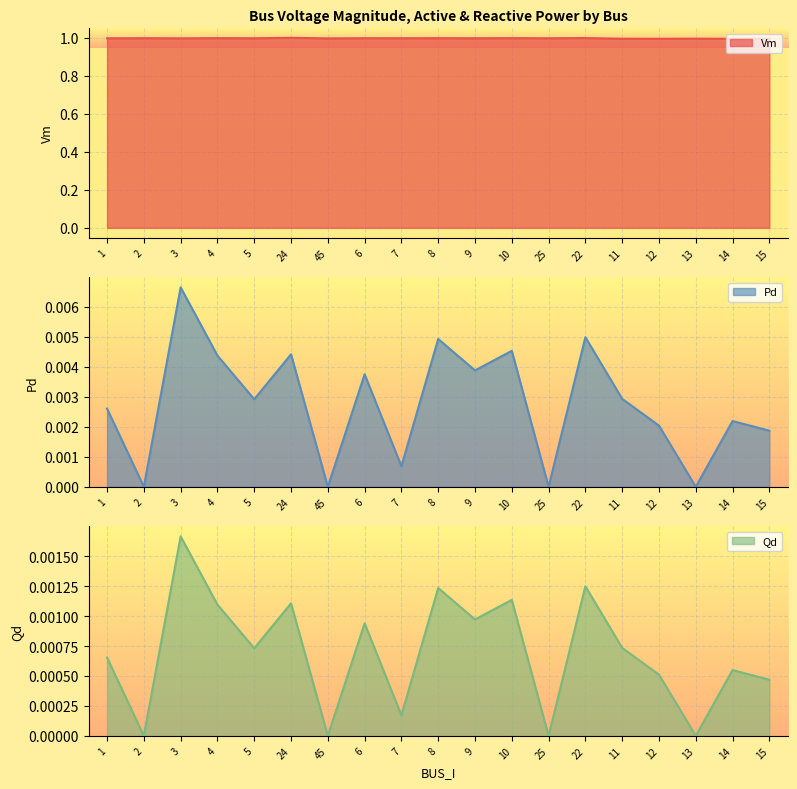

How many data points in Qd are above 0?

15